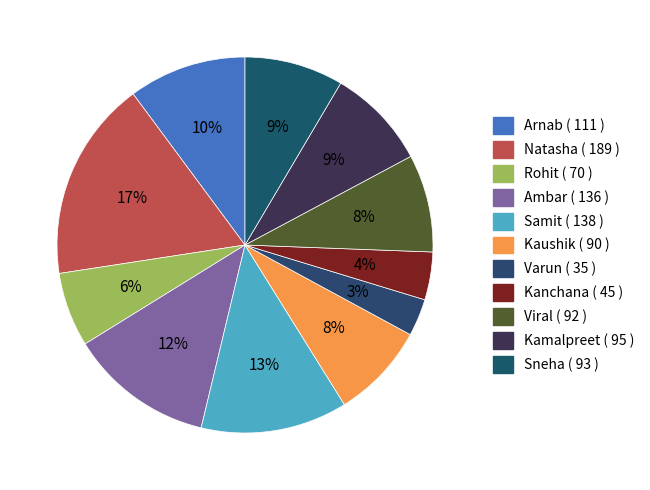

To the nearest percent, what percentage of the pie is Rohit?

6%